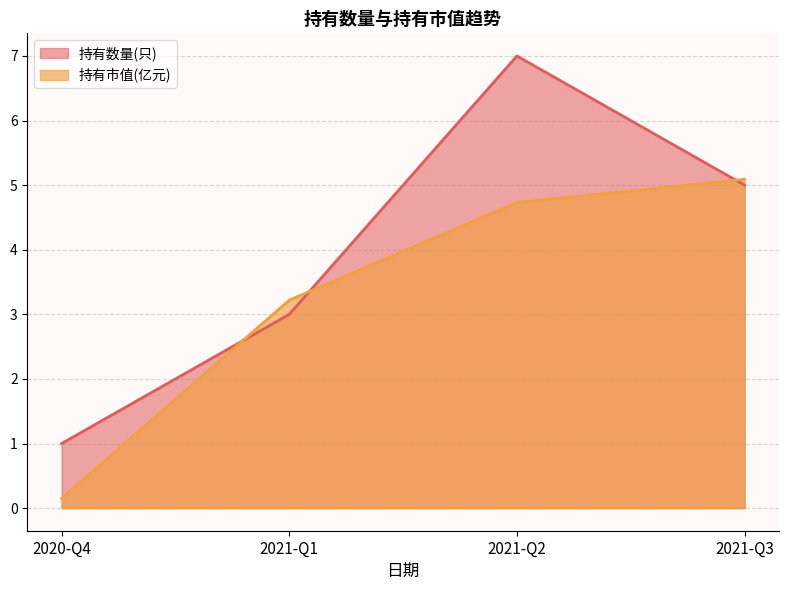

Where is 持有市值(亿元) nearest to the value 2?

2021-Q1